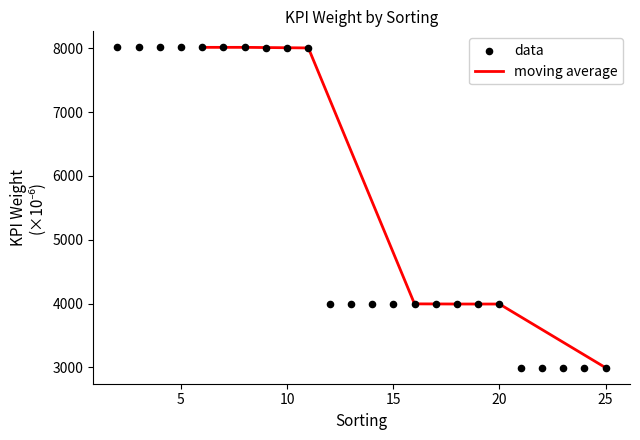

What is the lowest value of the moving average series?

2995.0